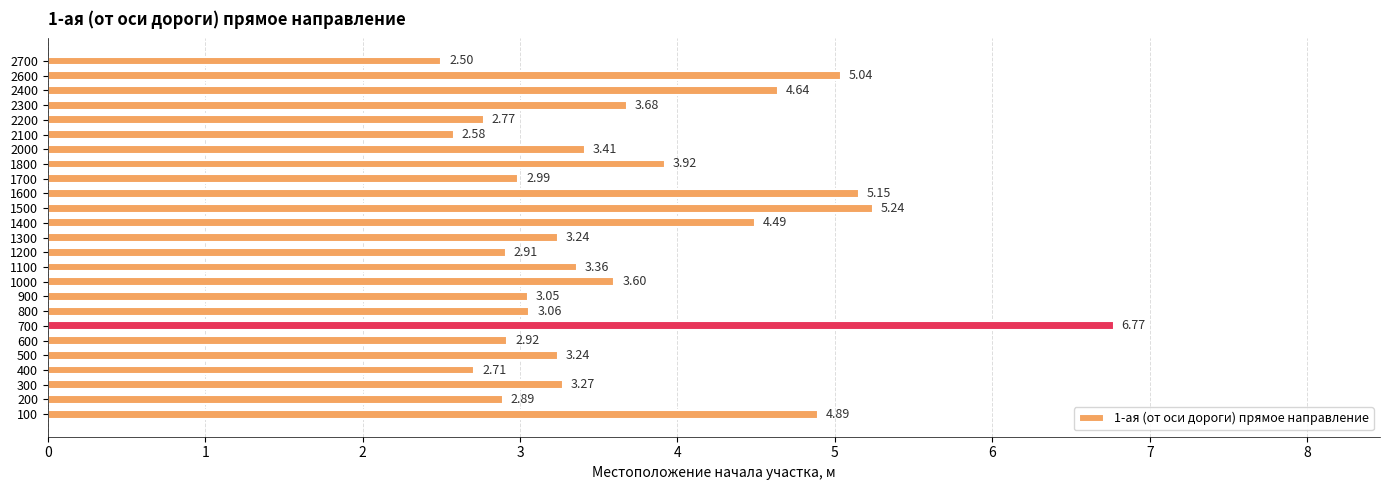

What is the difference between the maximum and minimum values?

4.3